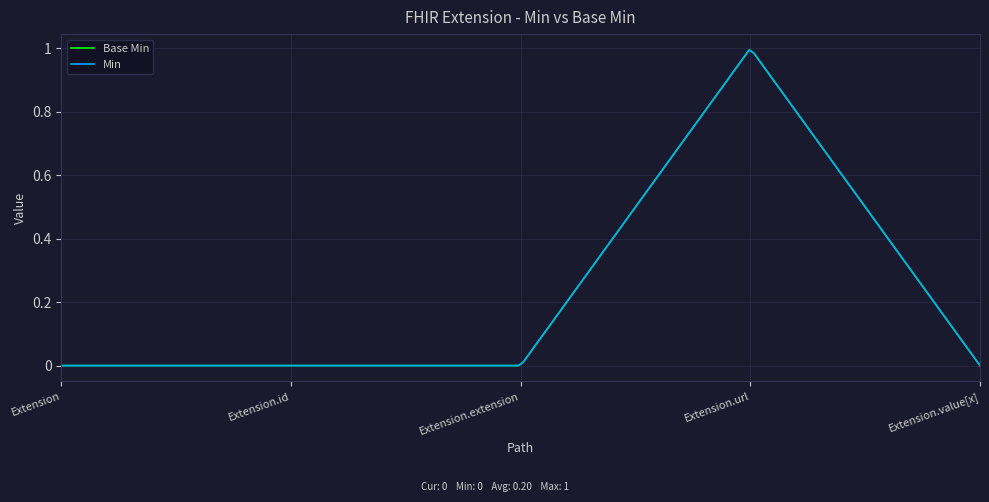

Does the chart display data point markers on the line(s)?

No